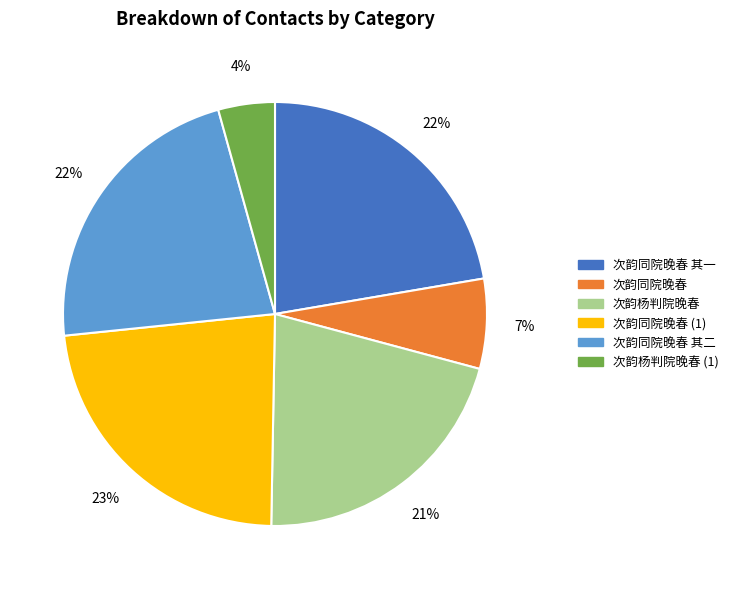

To the nearest percent, what is the difference between the 次韵同院晚春 and 次韵同院晚春 其一 slice percentages?

15%